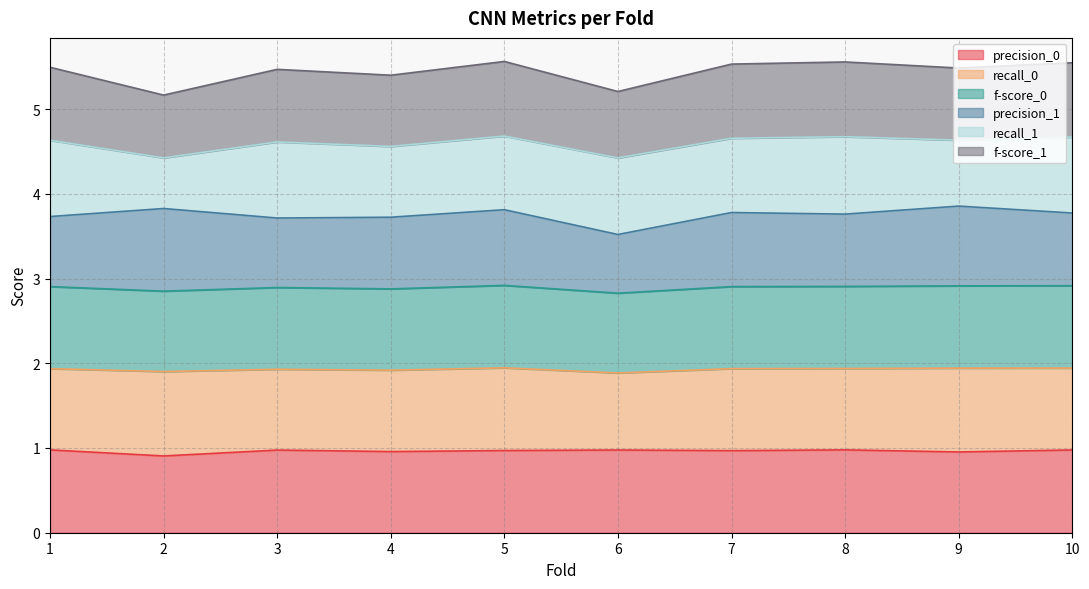

How many lines are shown in the chart?

6